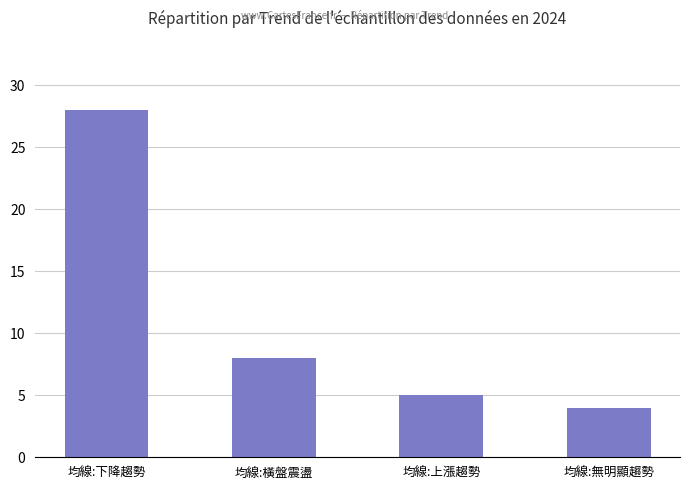

Rank the categories by value from highest to lowest.

均線:下降趨勢, 均線:橫盤震盪, 均線:上漲趨勢, 均線:無明顯趨勢